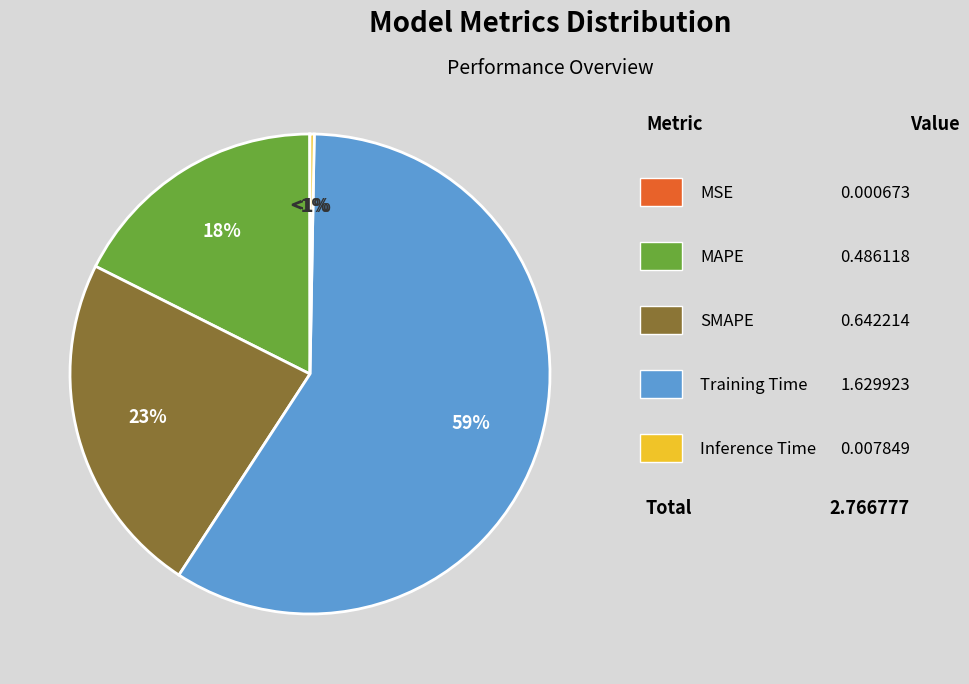

To the nearest percent, what is the difference between the Training Time and SMAPE slice percentages?

36%